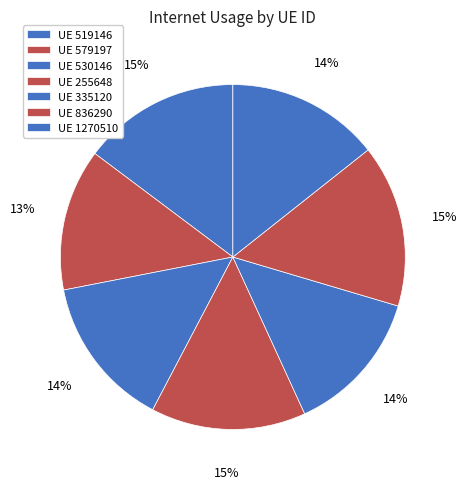

How many segments does this pie chart have?

7